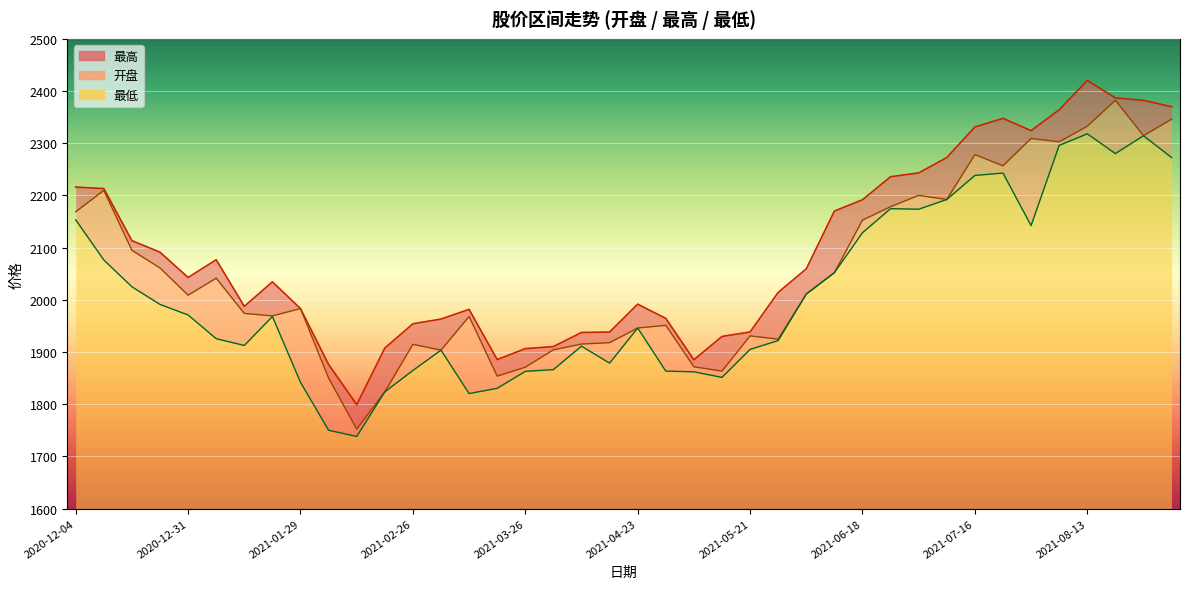

Rank the series by their maximum value, from lowest to highest.

最低线, 开盘线, 最高线